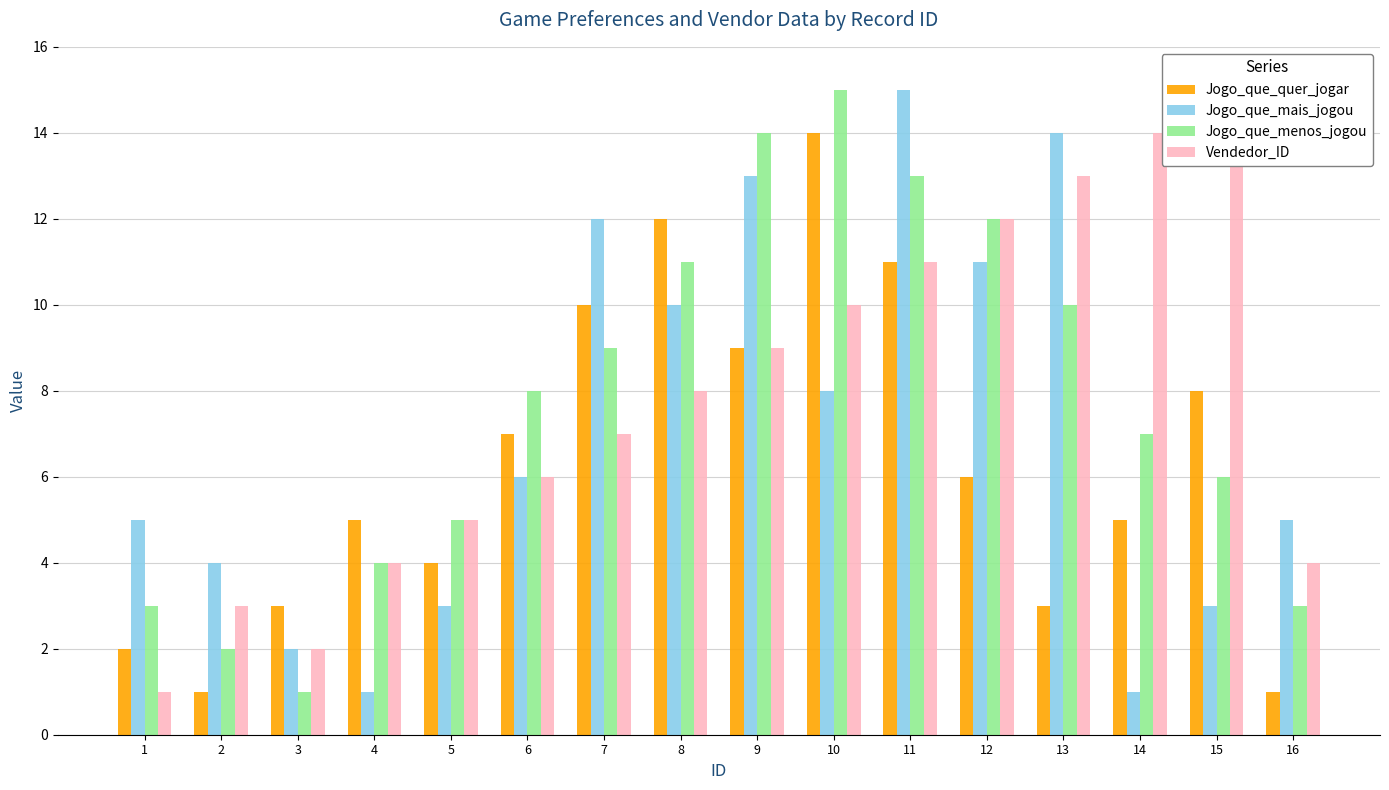

Which series has the largest total across all categories?

Vendedor_ID